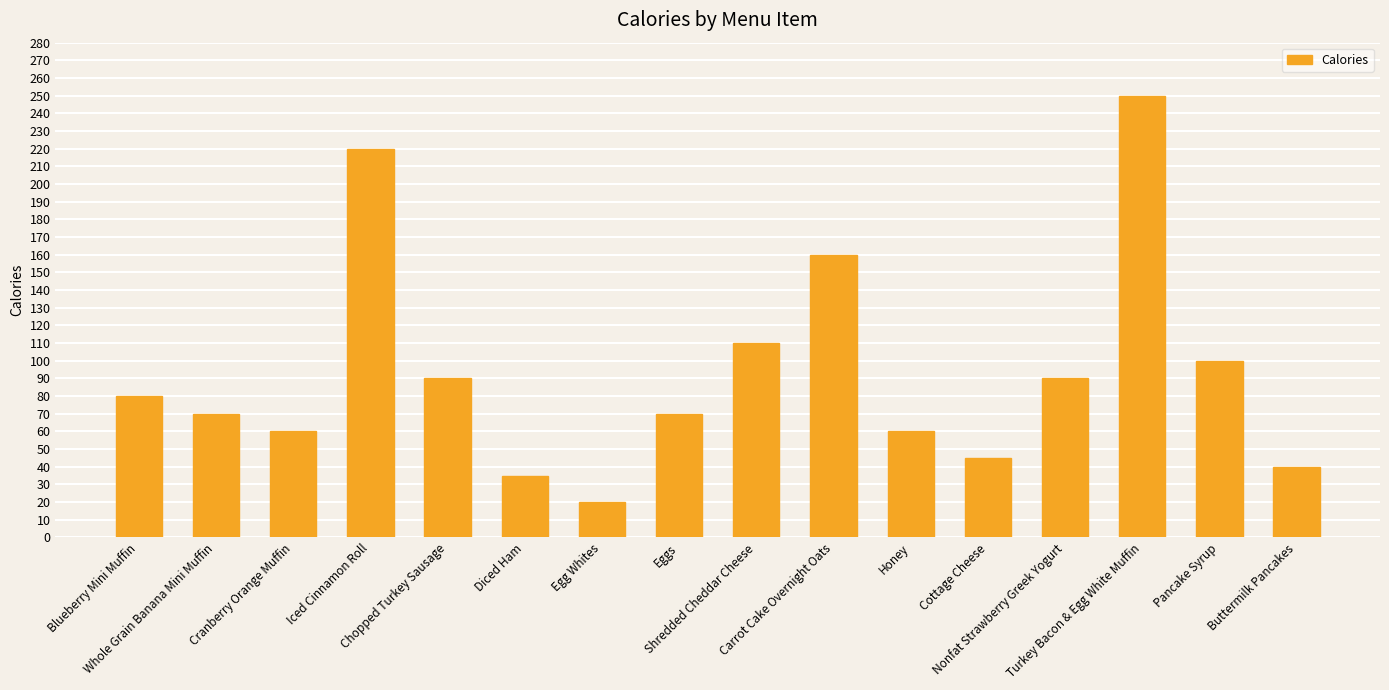

What is the sum of all values?

1500